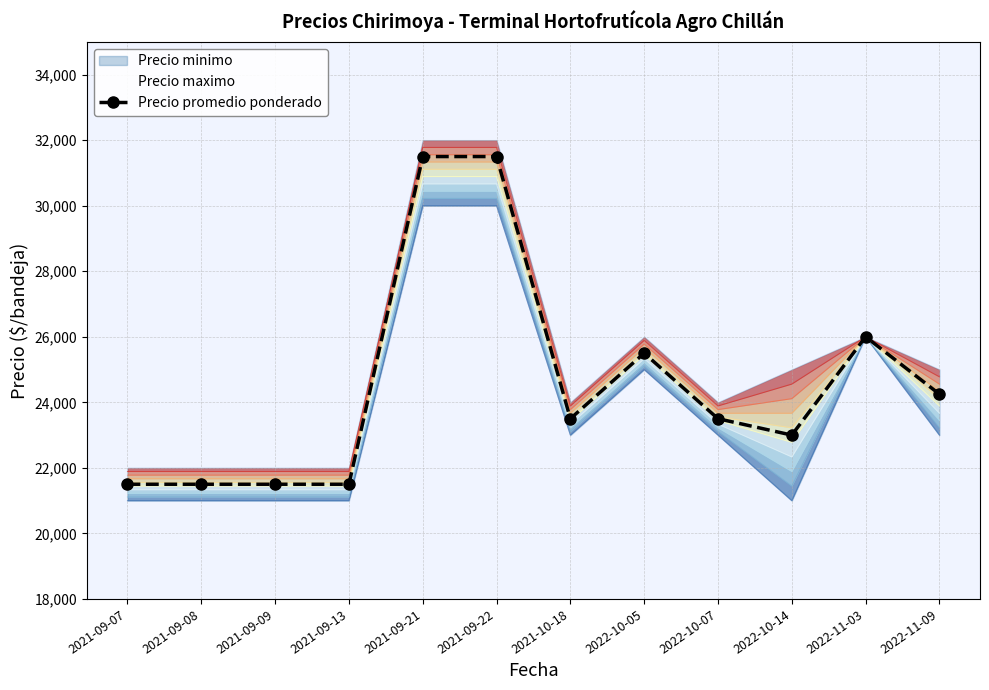

Where does the data first go above 23500?

2021-09-21